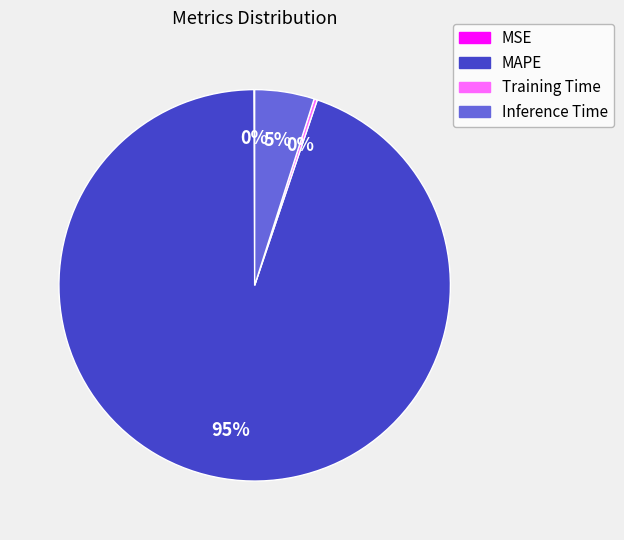

To the nearest percent, what is the difference between the largest and smallest slice percentages?

95%